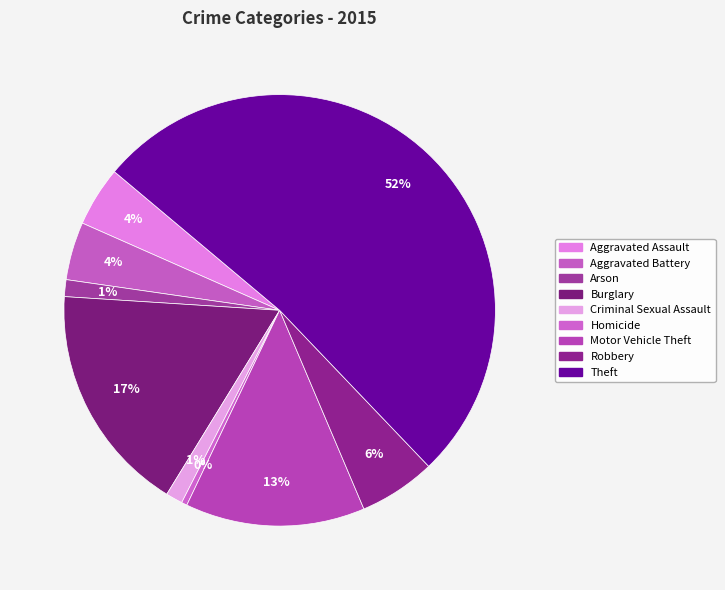

Between Homicide and Arson, which is larger?

Arson